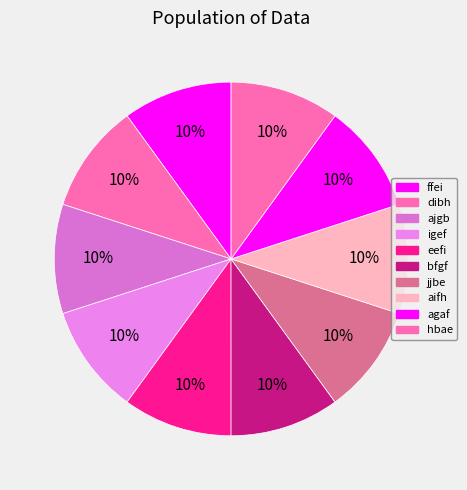

Rank the categories by value from highest to lowest.

dibh, aifh, bfgf, ffei, eefi, jjbe, ajgb, igef, hbae, agaf